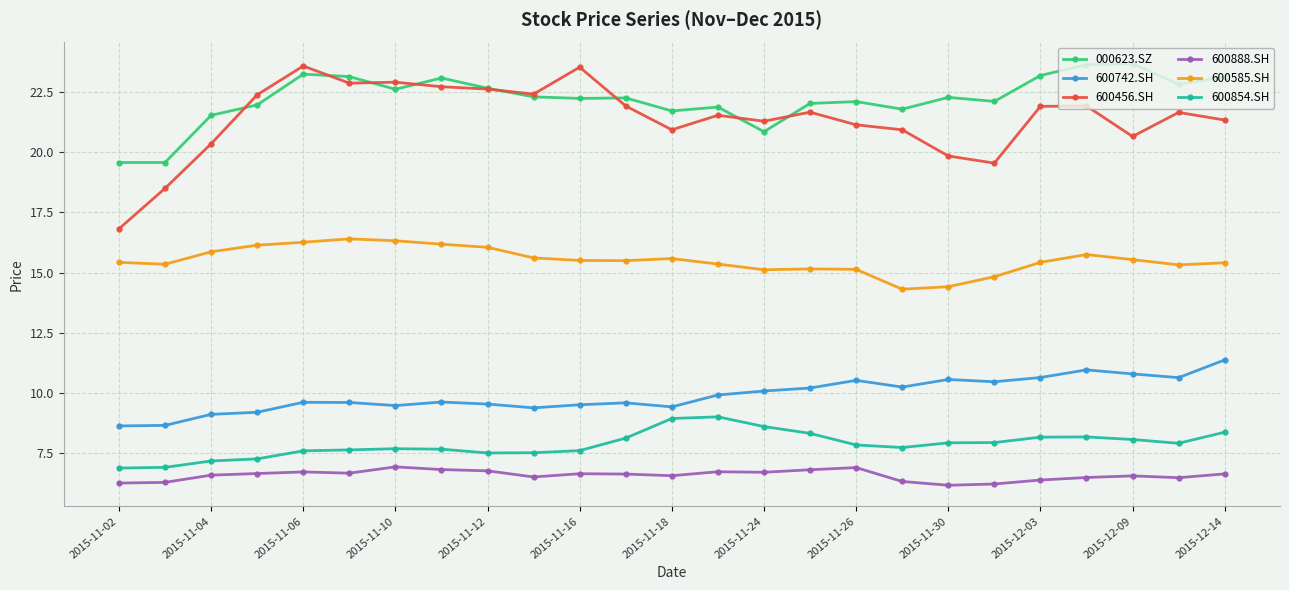

Does the chart have visible grid lines?

Yes